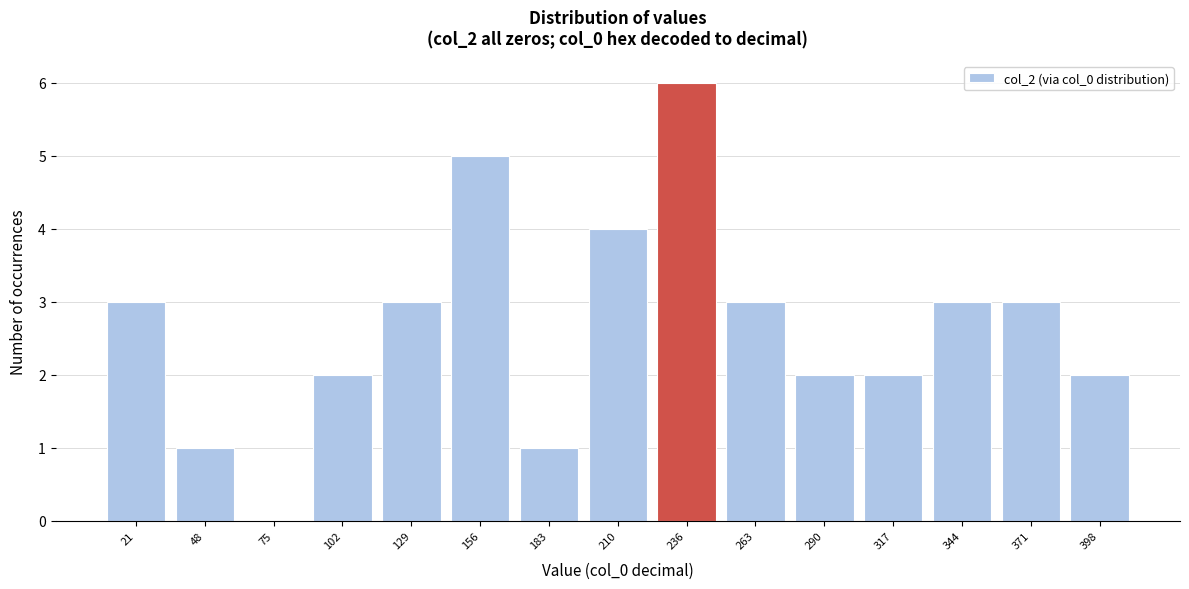

How tall is the bar that spans 250 to 275 on the x-axis? Neither the bar edges nor the heights are printed on the chart, so give them approximately, as read against the axes.

3